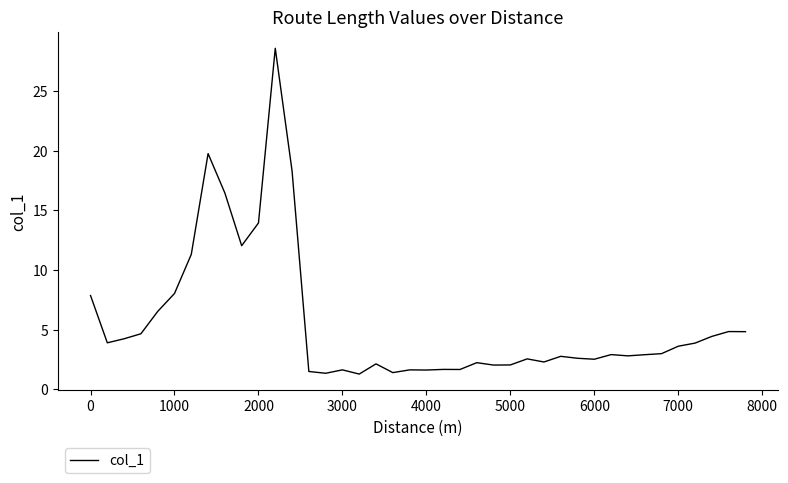

What is the difference between the maximum and minimum values?

27.3